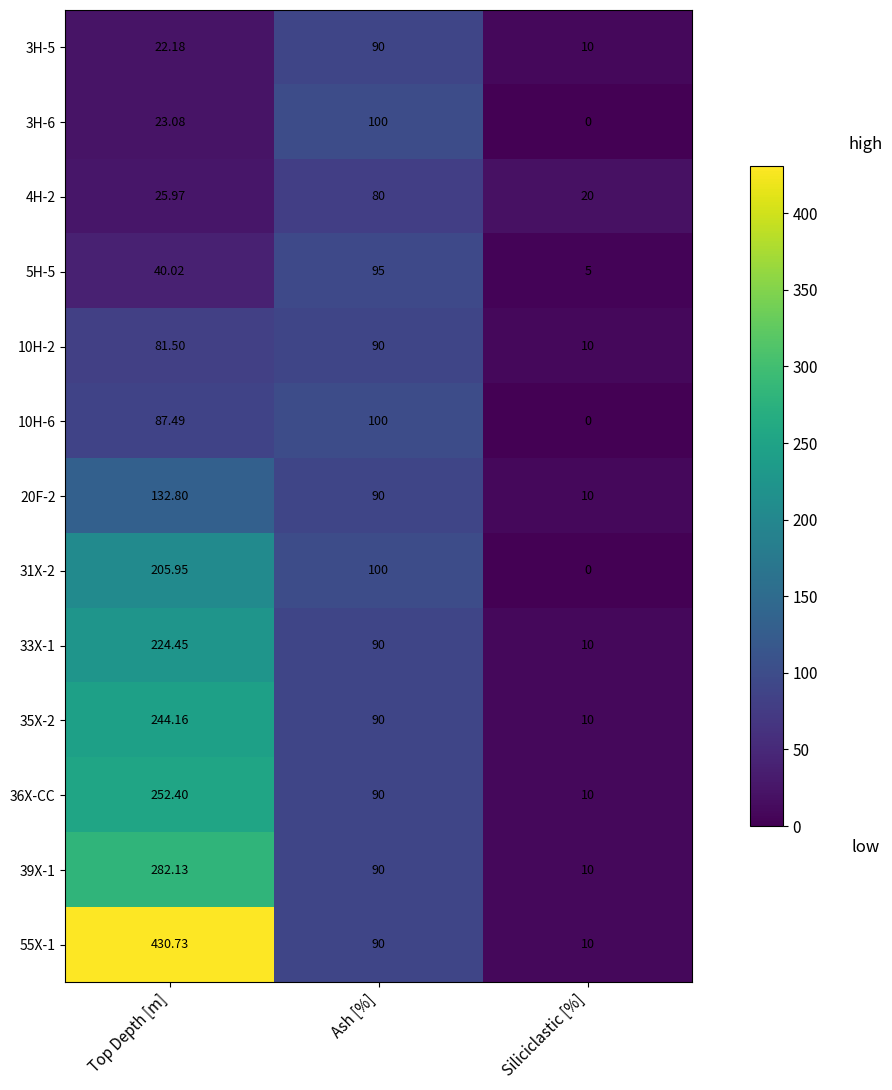

At which category does the chart reach its minimum across all series?

Siliciclastic [%]